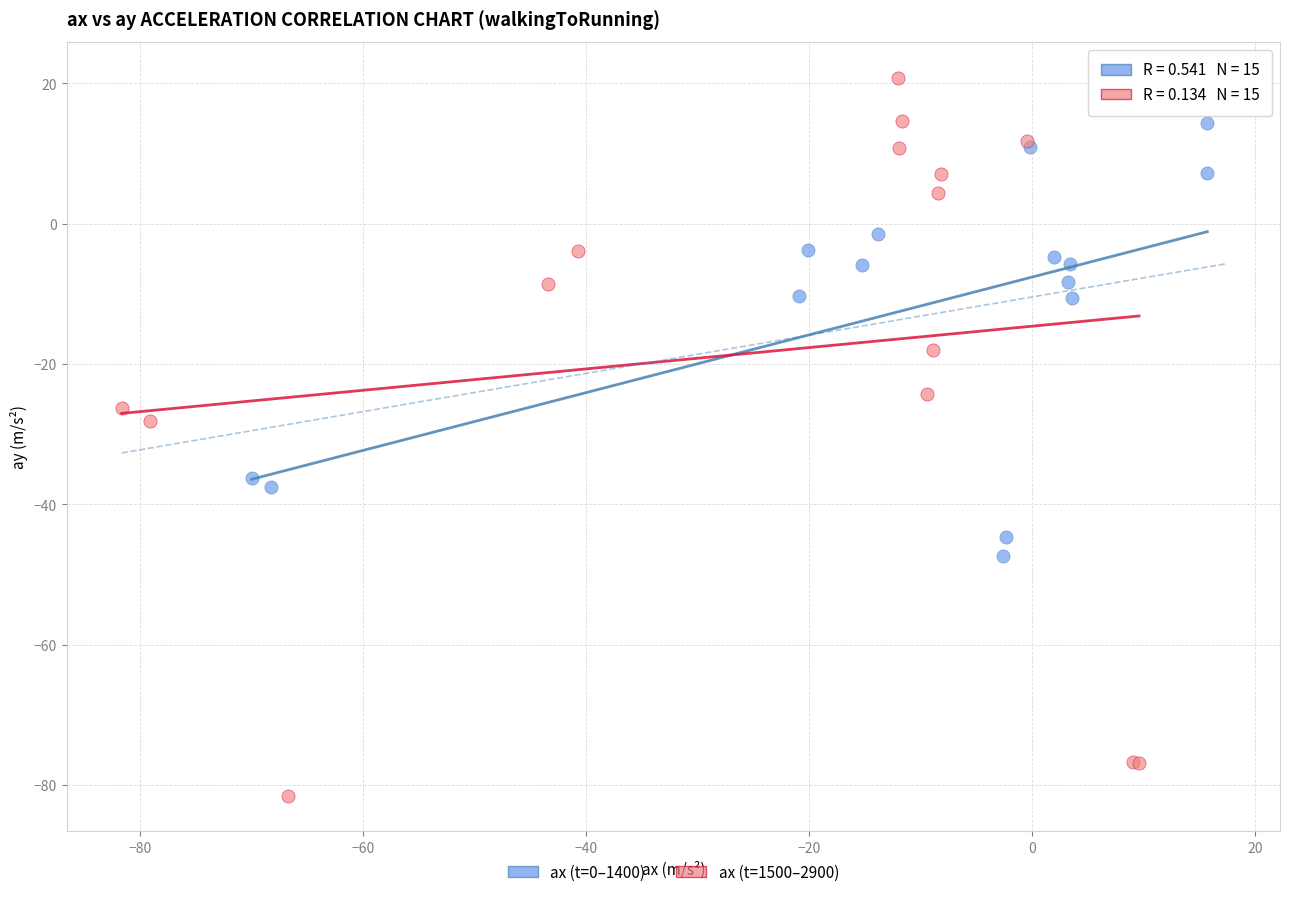

Which series has the largest Y range (max minus min)?

ax (t=1500–2900)